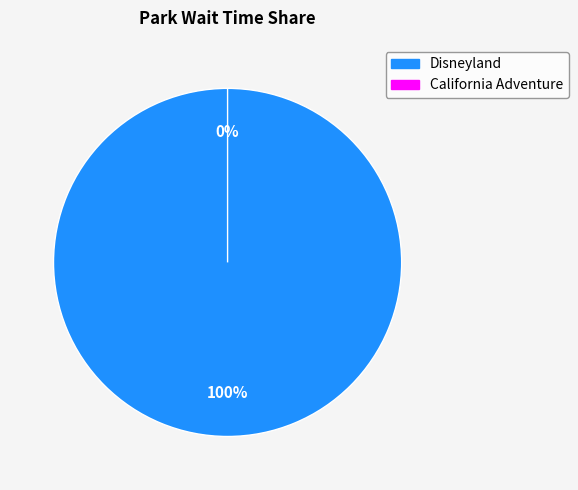

Does any single category account for the majority?

Yes